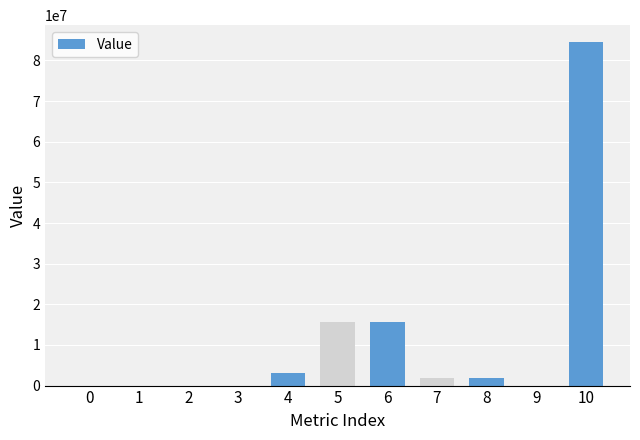

The value at 5 is 27276705.2. True or false?

False